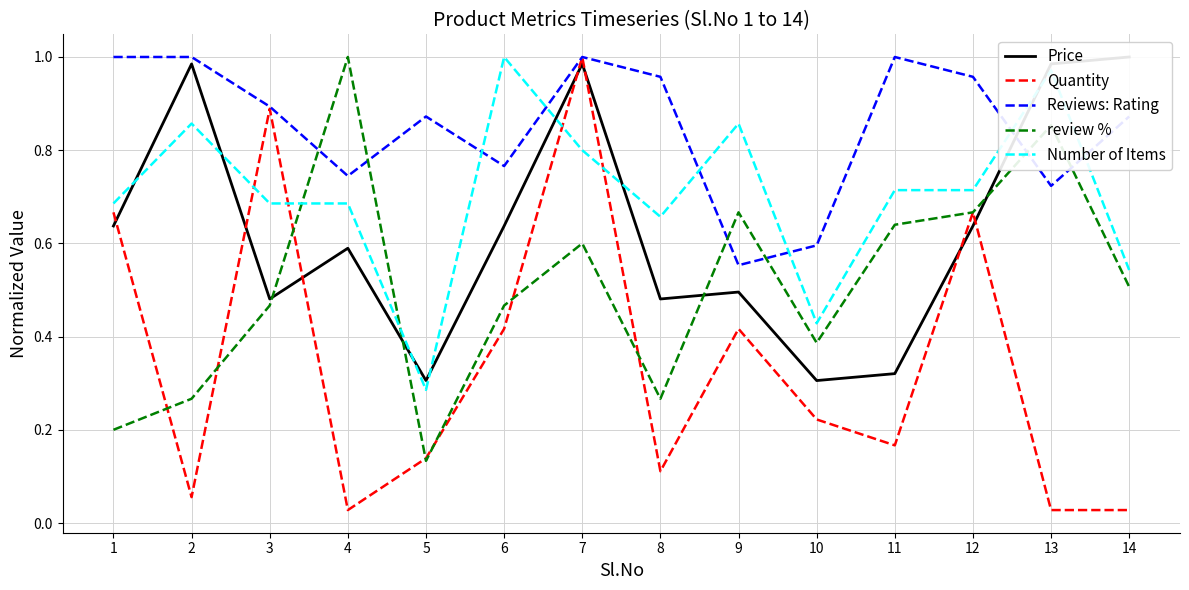

Between which two adjacent categories do Reviews: Rating and review % first intersect?

3 and 4